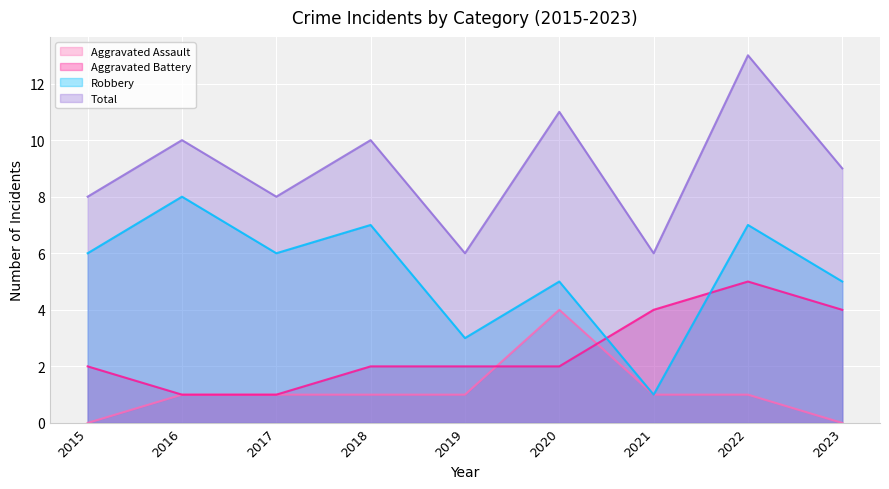

Reading left to right, extract all data points from this chart.

Aggravated Assault: 0	1	1	1	1	4	1	1	0
Aggravated Battery: 2	1	1	2	2	2	4	5	4
Robbery: 6	8	6	7	3	5	1	7	5
Total: 8	10	8	10	6	11	6	13	9